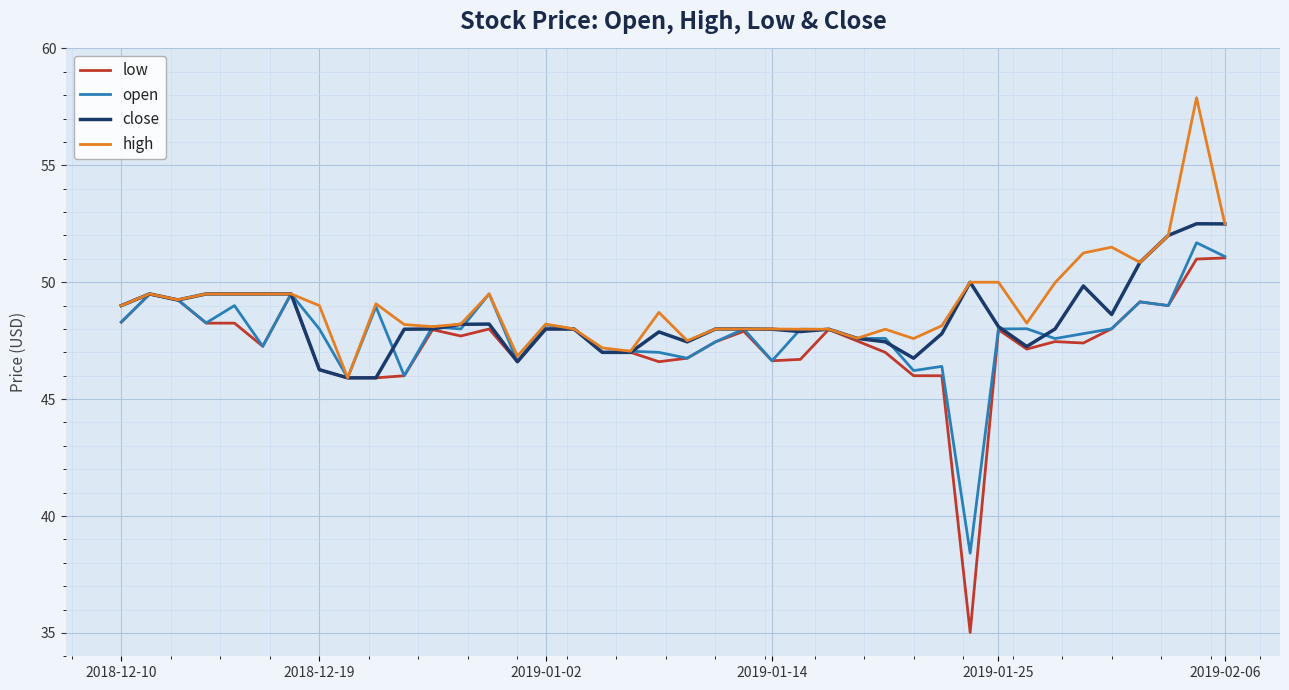

Which series has the largest range (max minus min)?

low